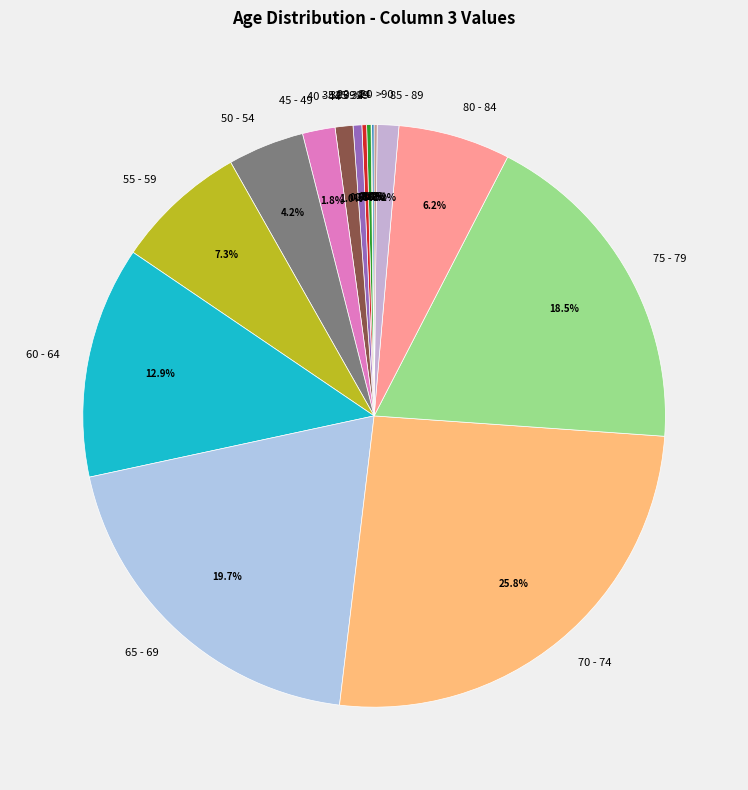

Does 75 - 79 account for over 50% of the chart?

No